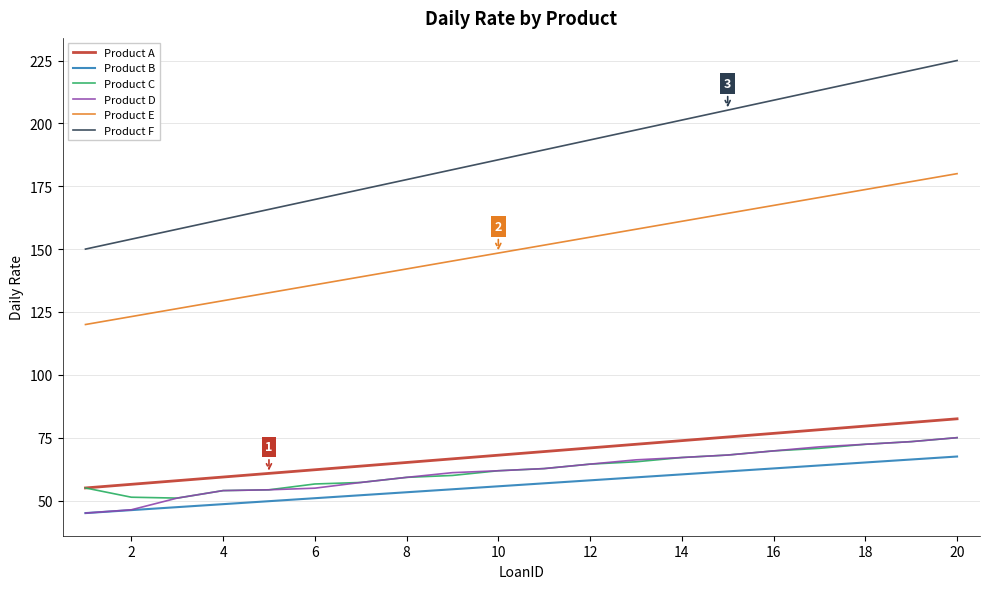

What is the maximum value shown in the chart?

225.0